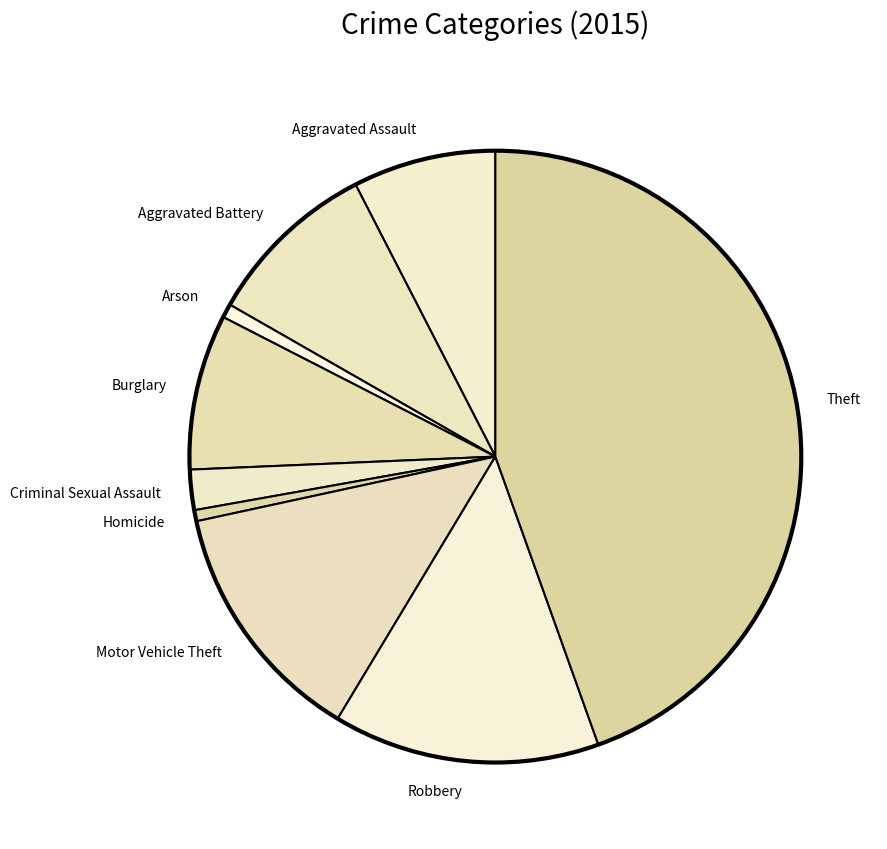

Does Burglary represent more than half of the total?

No